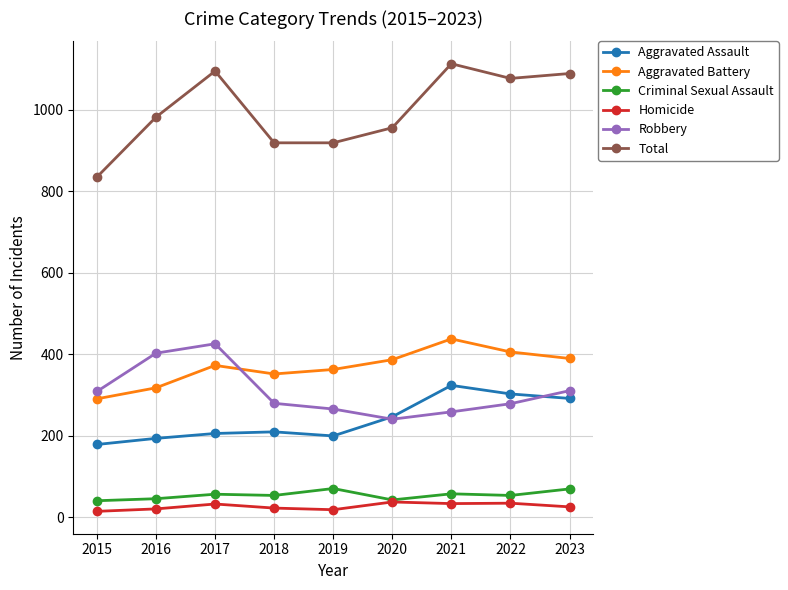

How many values in the Aggravated Battery series are below 373?

4